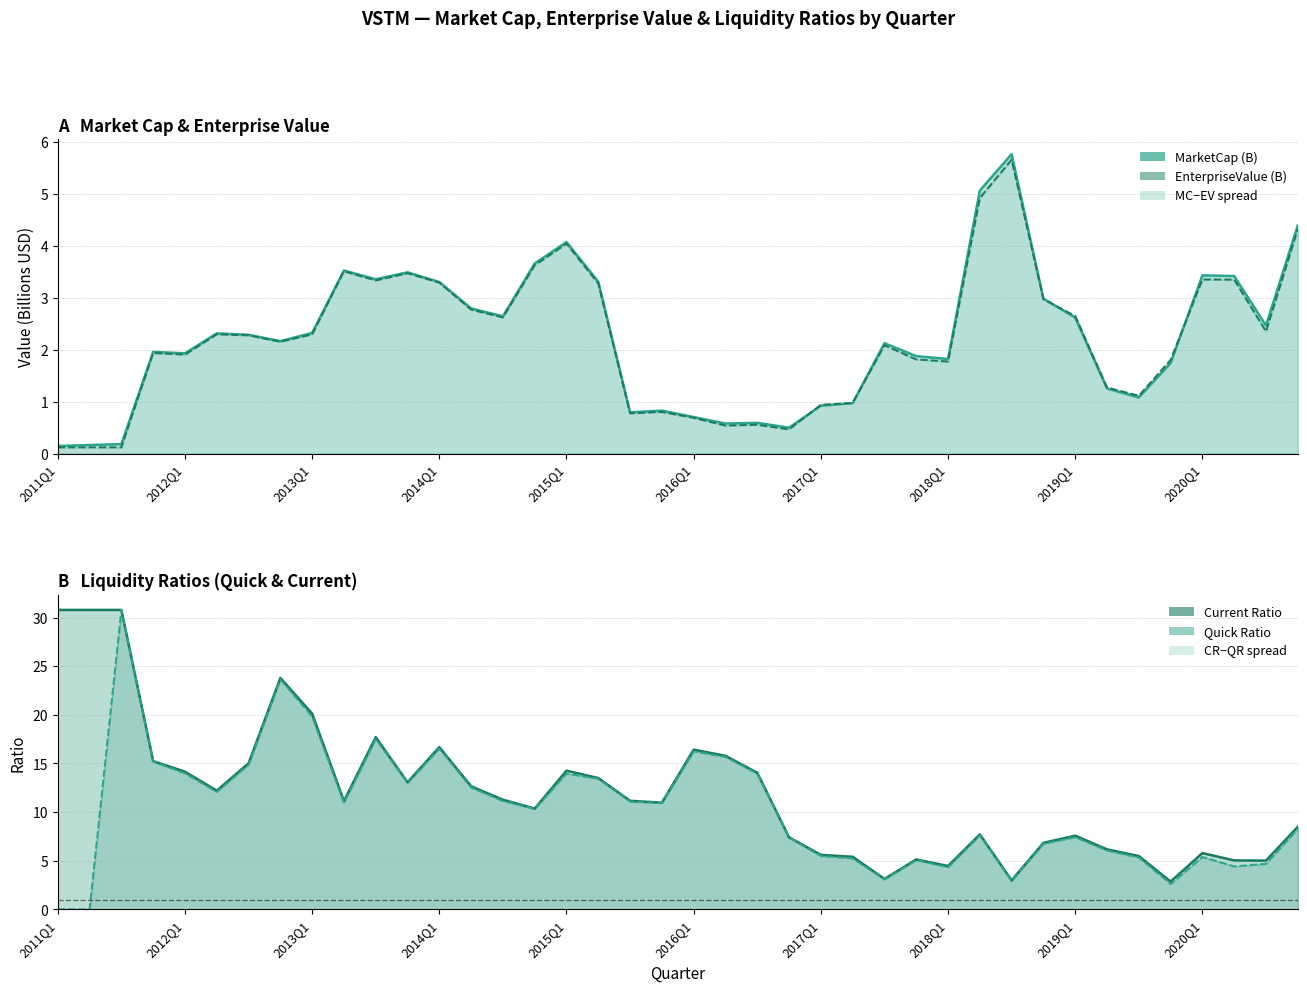

What is the maximum value for MarketCap (B)?

5.8